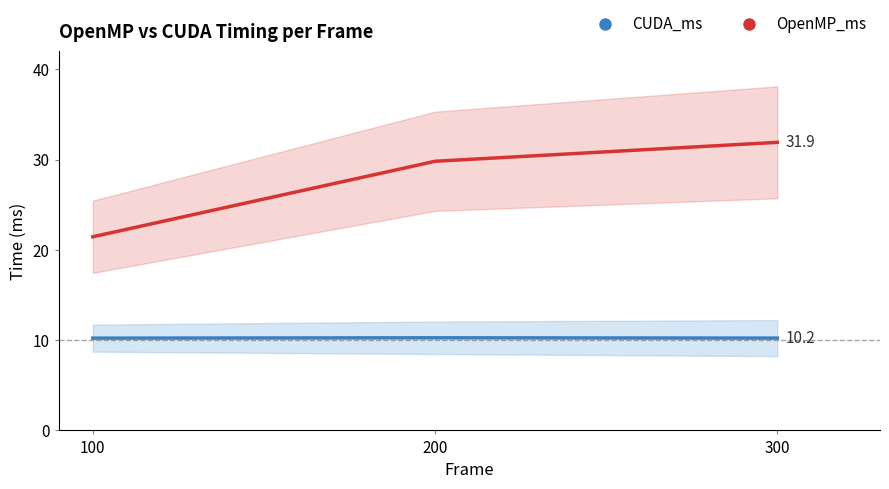

Rank the series by their average value, from lowest to highest.

CUDA_ms, OpenMP_ms